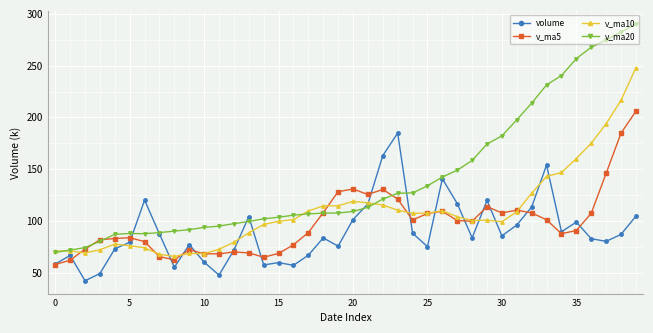

Which series has the widest spread of values?

v_ma20